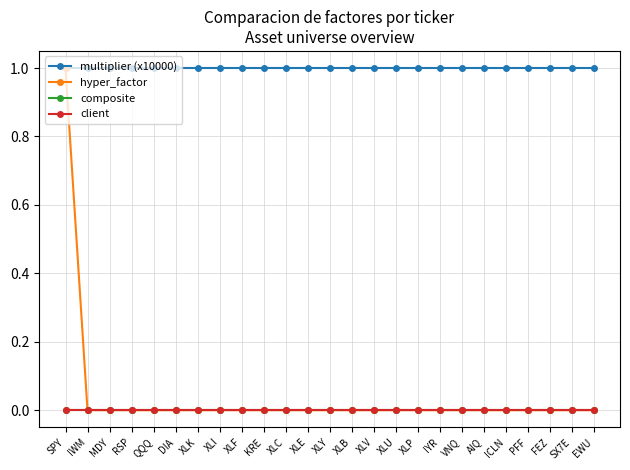

Is this an area chart (filled region under the line)?

No